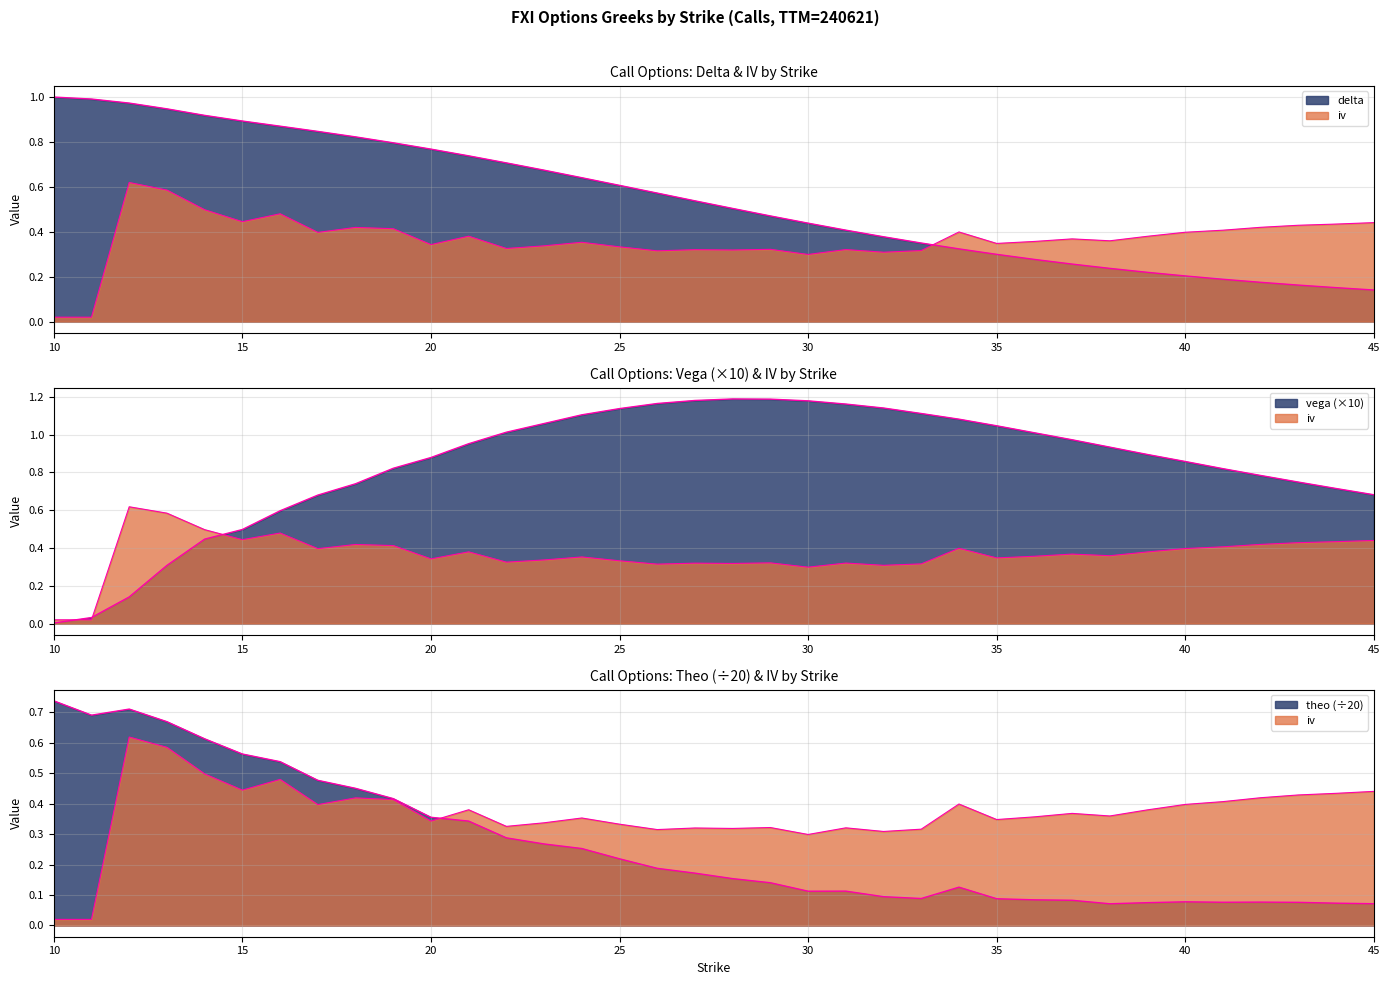

At which label does iv reach its minimum?

10